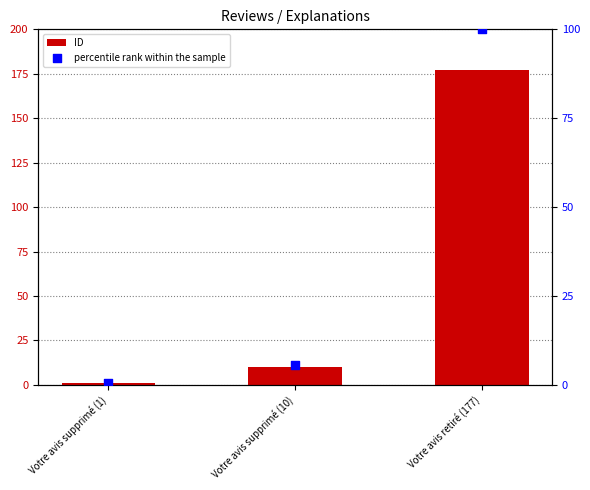

Which series has the widest spread of Y values?

ID